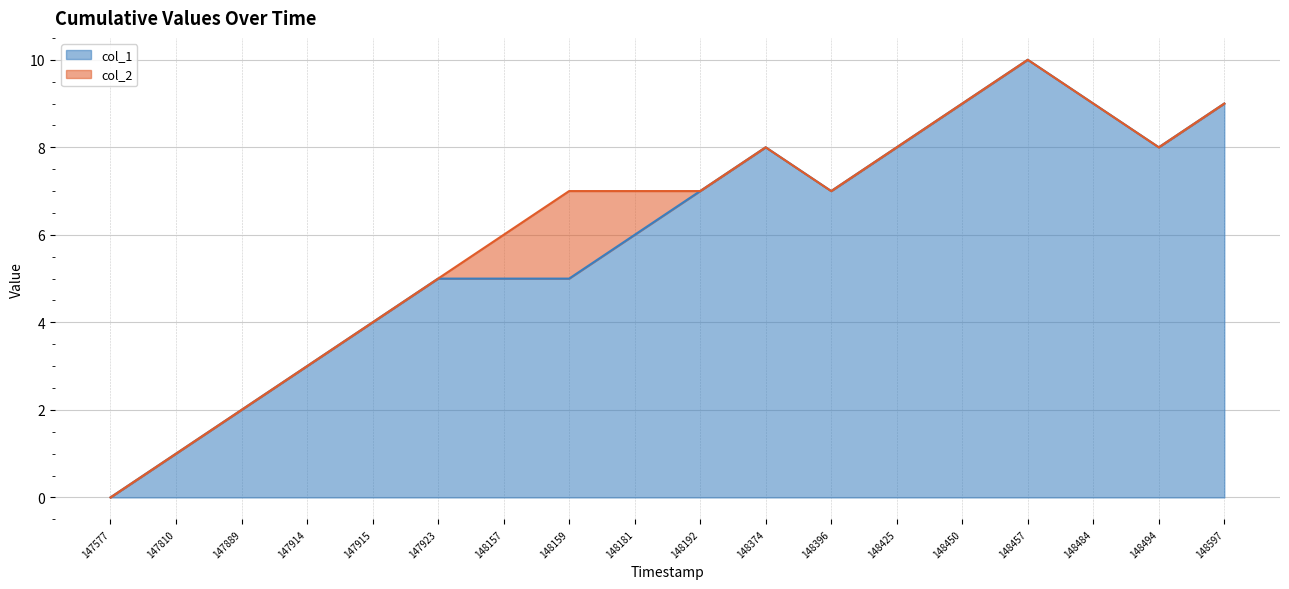

True or false: col_1 has a value of 7 at 148192.

True